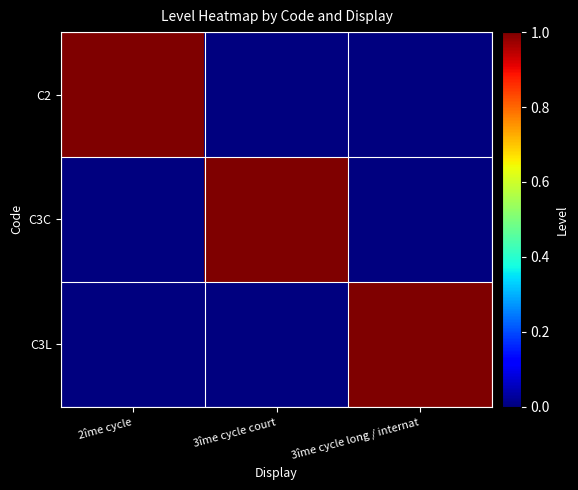

At how many categories does at least one series exceed 0?

3